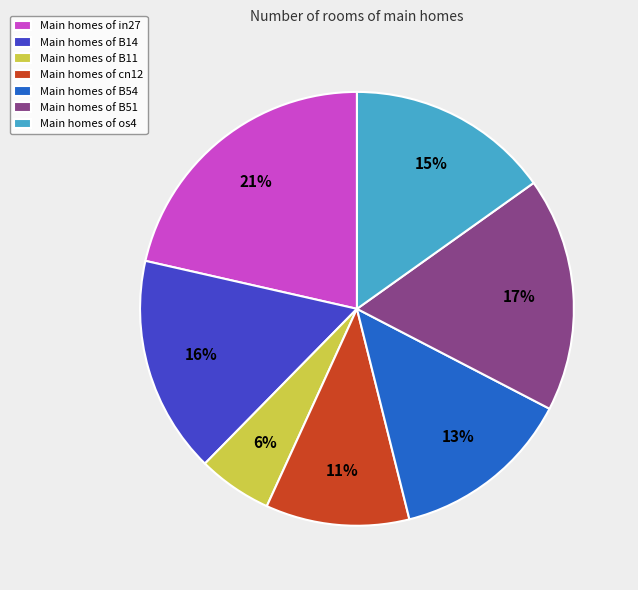

To the nearest percent, what percentage of the pie is Main homes of cn12?

11%